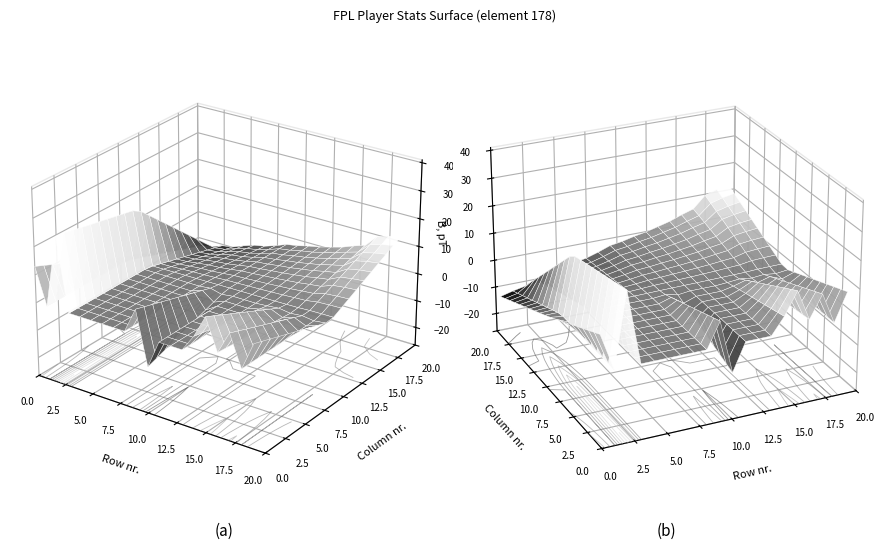

Where is fixture nearest to the value 114?

11